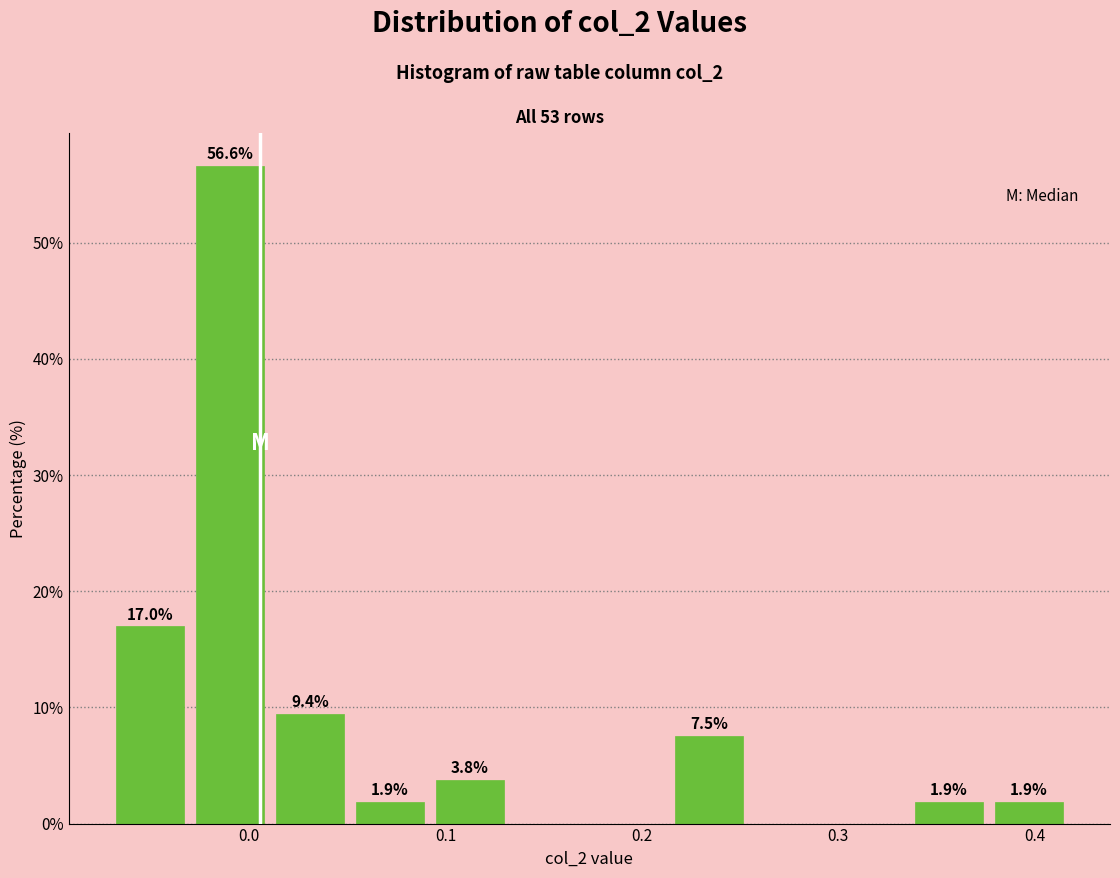

Over which range of the x-axis is the bar tallest?

-0.03 to 0.01